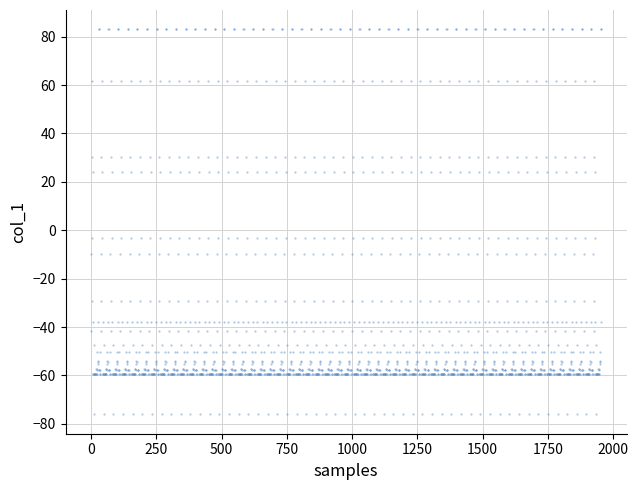

What is the range of Y values (max minus min)?

159.2